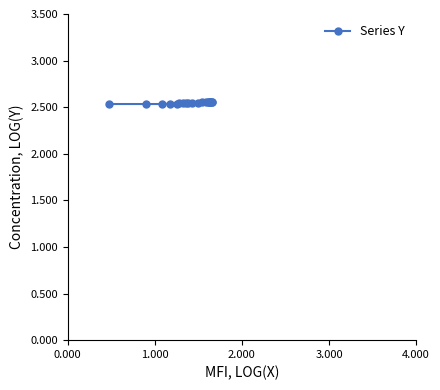

What is the value of the 9th point from the left?

2.5